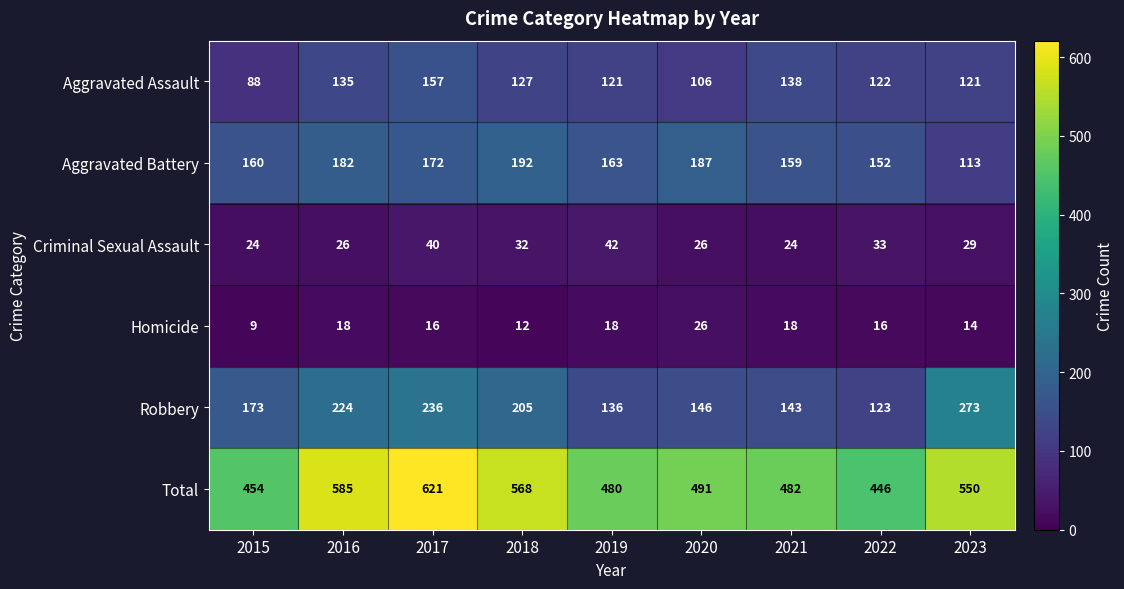

Is it true that Robbery equals 136 at 2019?

True